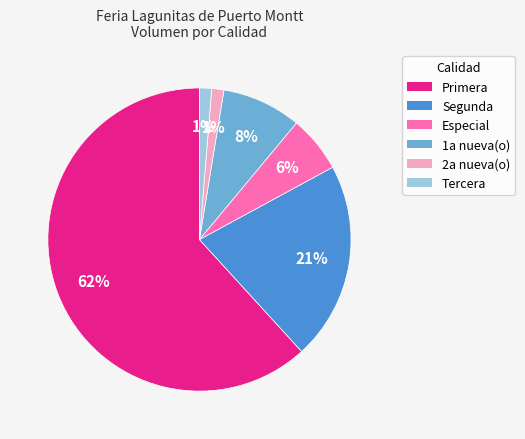

The 2a nueva(o) slice represents 1% of the pie. True or false?

True